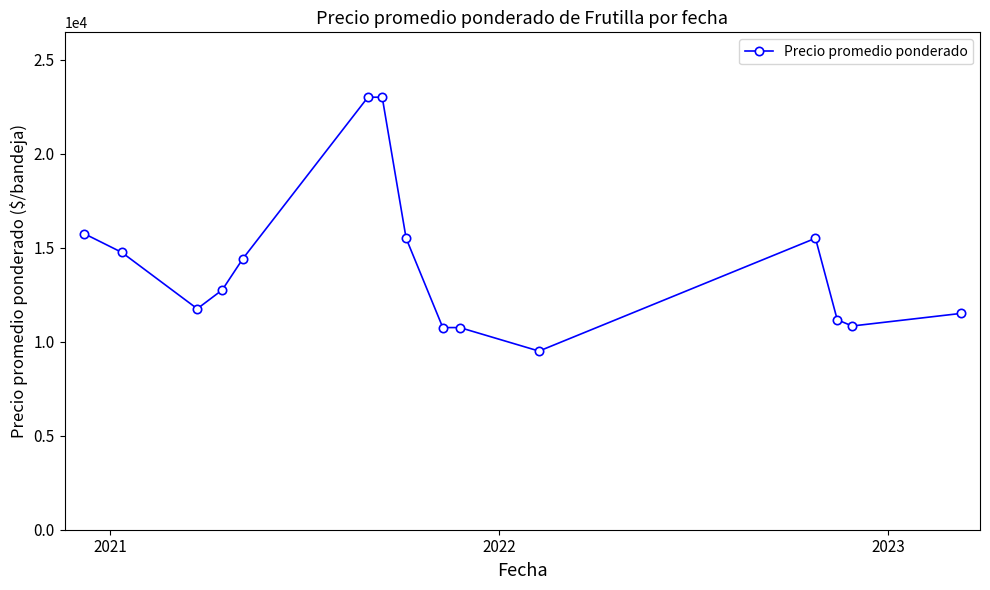

What is the smallest value displayed?

9500.0